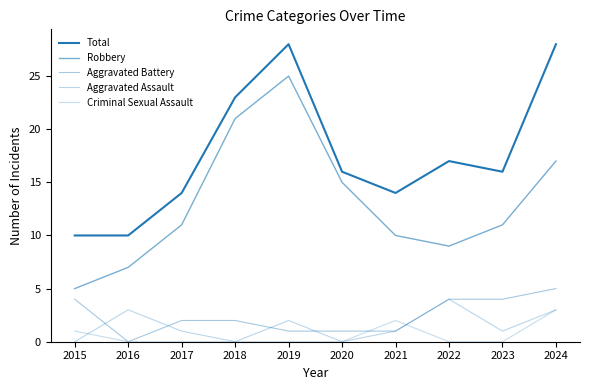

Does the chart have visible grid lines?

No